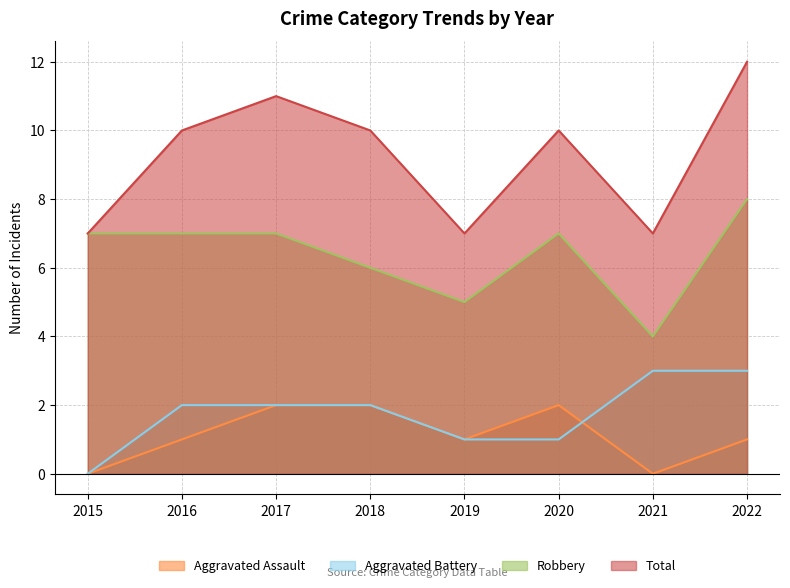

In Robbery, how many points are lower than both neighbors (excluding endpoints)?

2